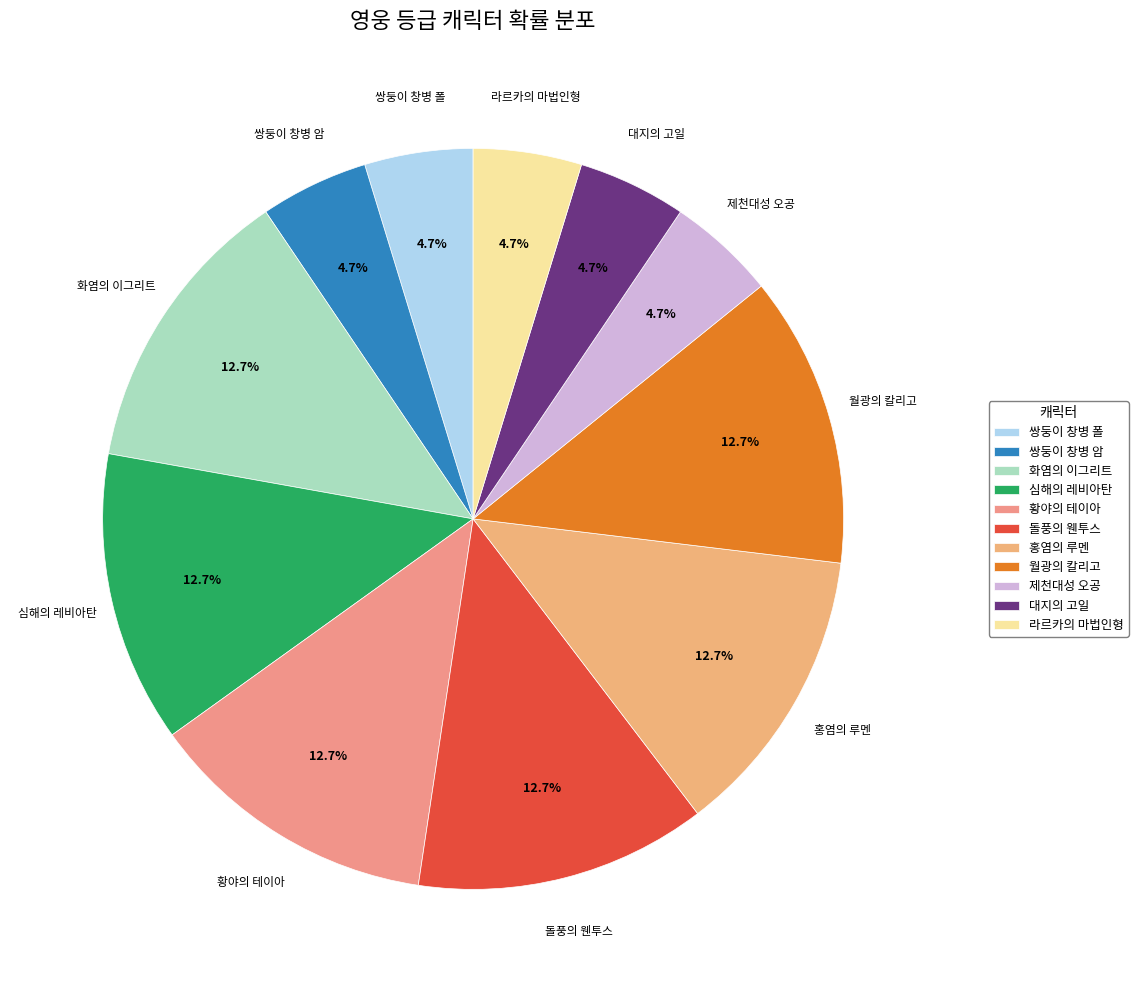

How many segments does this pie chart have?

11